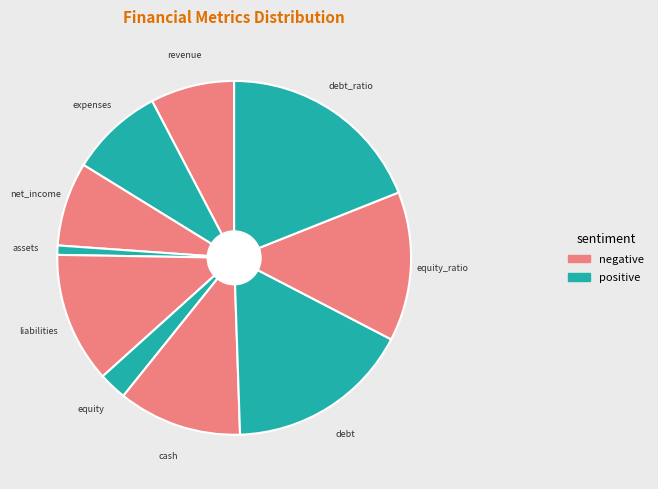

Is there a majority slice in this chart?

No